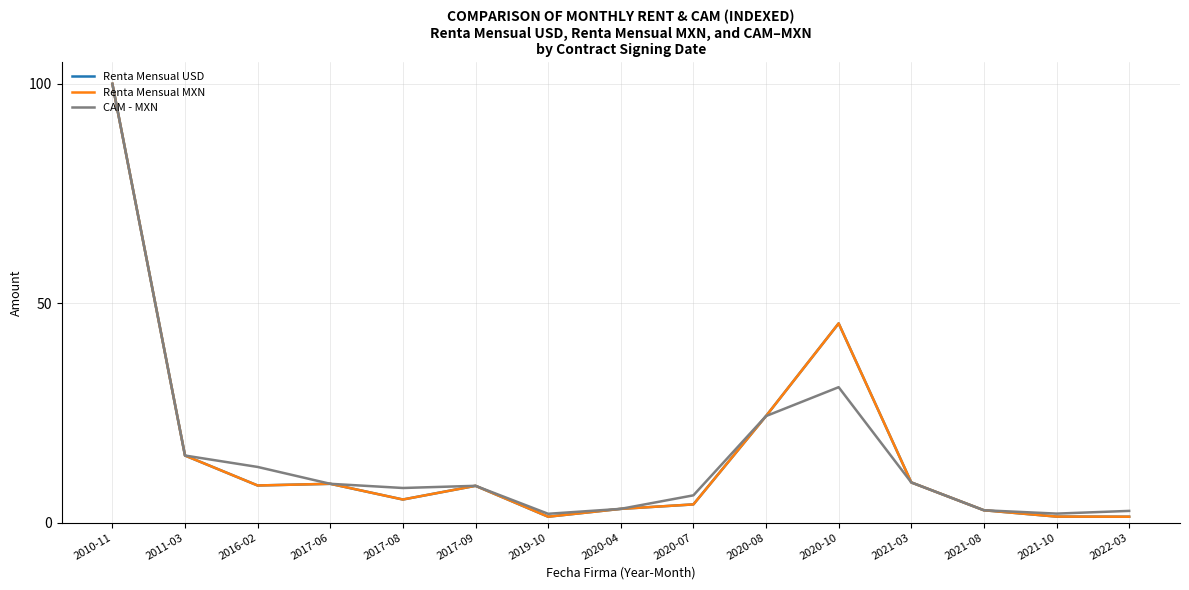

What is the minimum value for CAM - MXN?

2.0